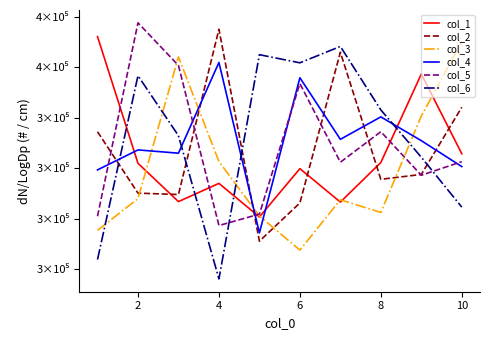

What is the difference between the maximum and second lowest values in the col_4 series?

42541